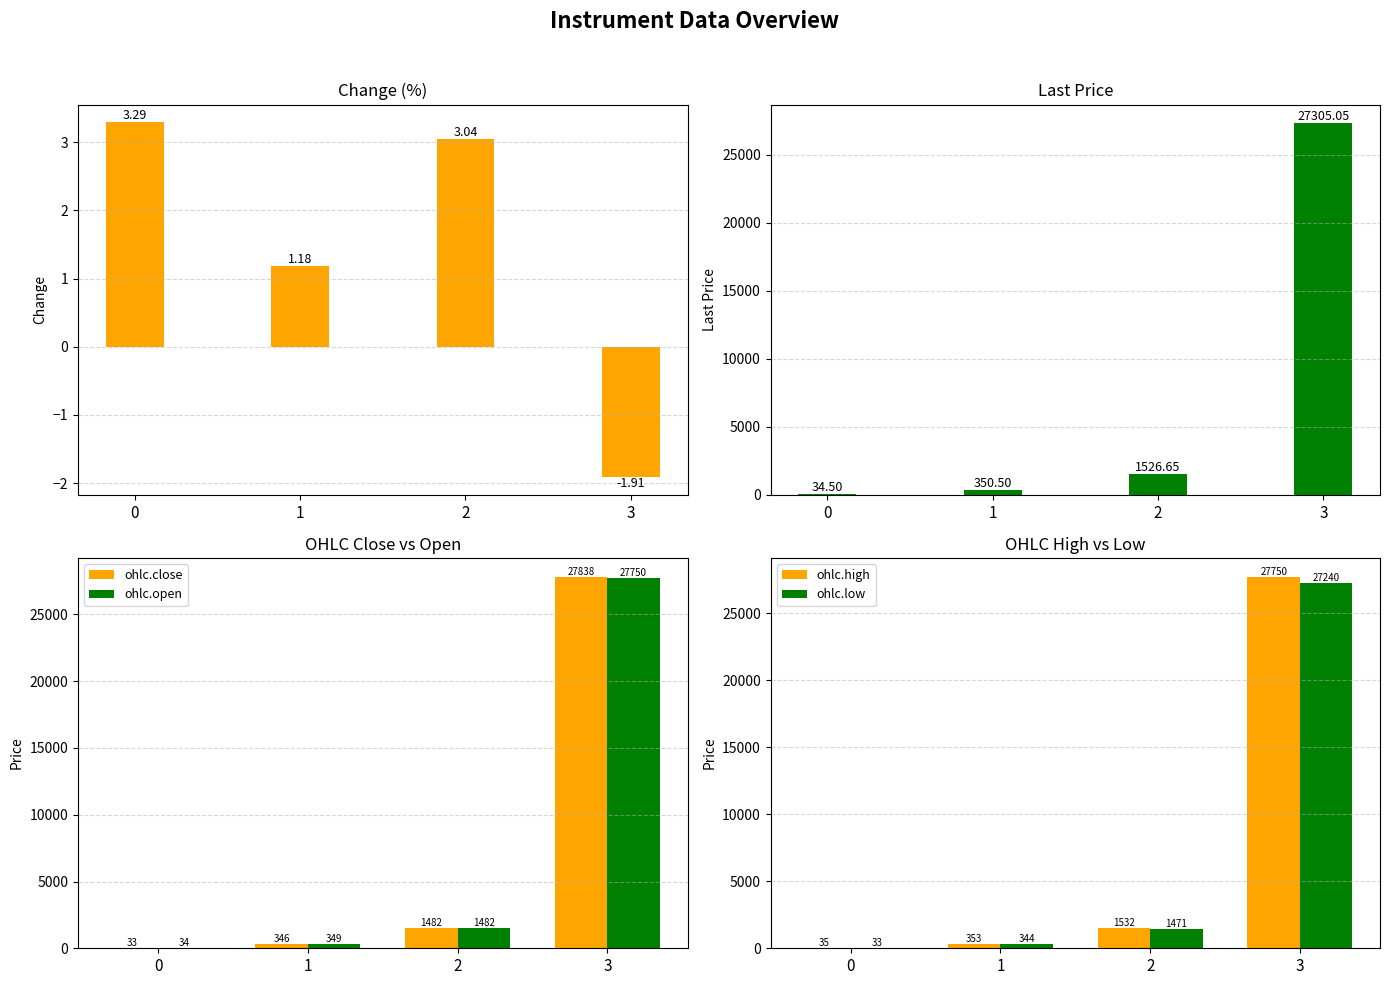

How many series are shown in this chart?

6